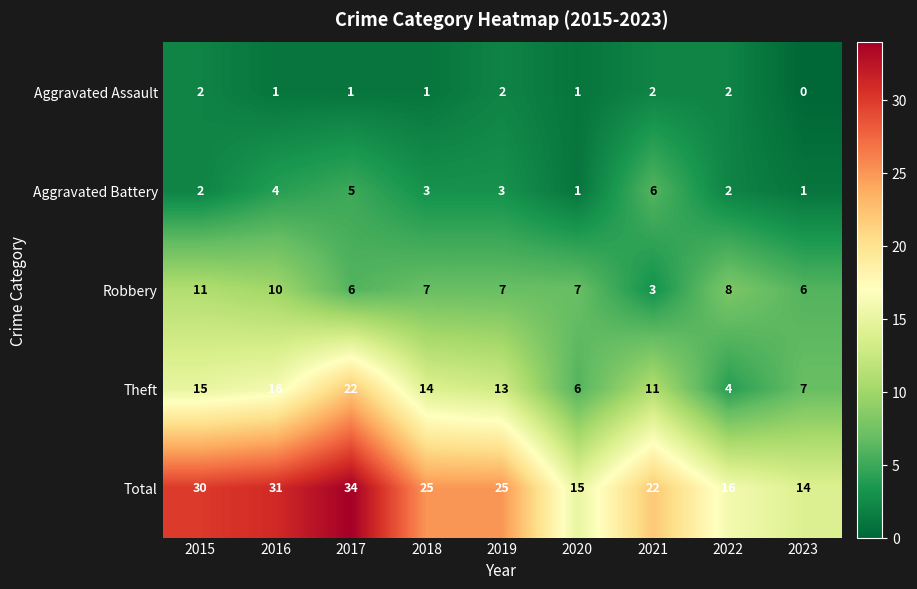

List the series in order of their peak value, lowest first.

Aggravated Assault, Aggravated Battery, Robbery, Theft, Total